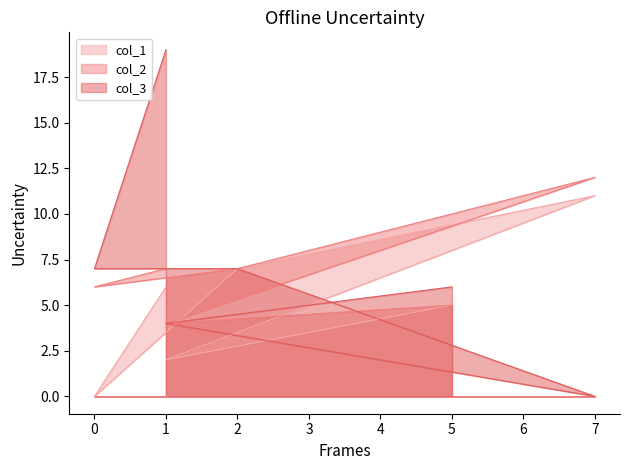

Does the chart display data point markers on the line(s)?

No